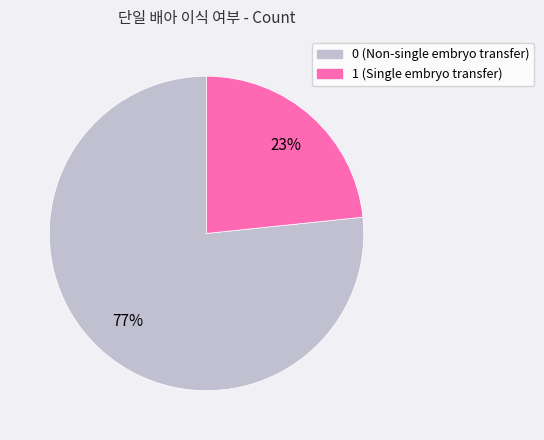

Is the sum of 1 and 0 greater than half?

Yes